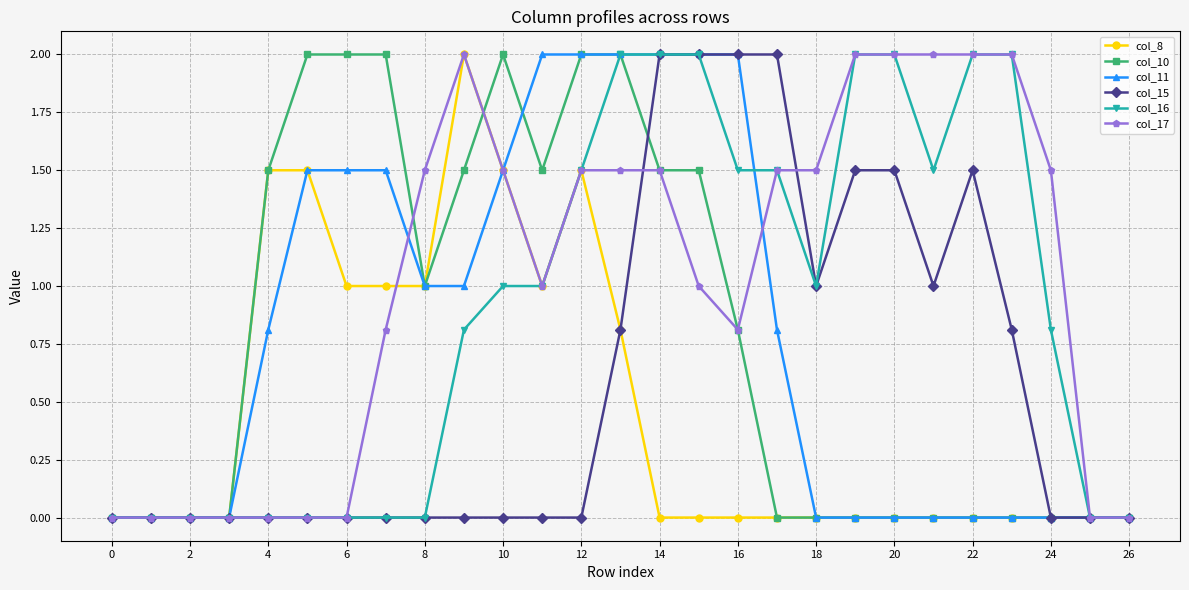

How many lines are shown in the chart?

6